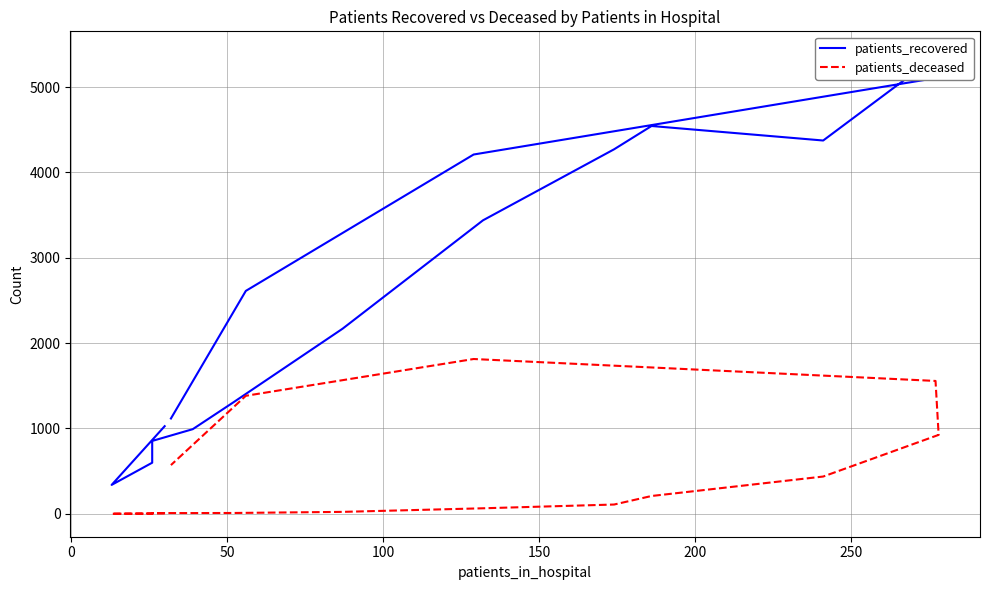

How many distinct data groups are displayed?

2